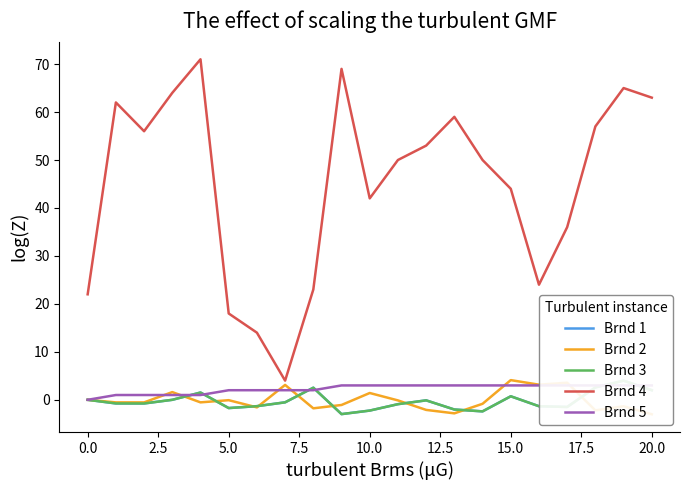

How many series are shown in this chart?

5